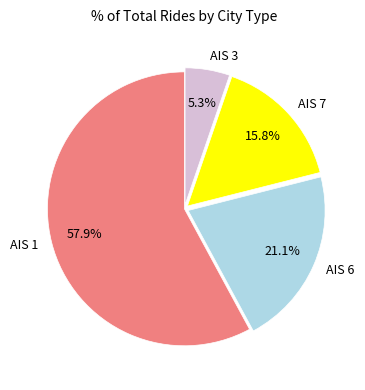

Count the number of slices in the pie.

4